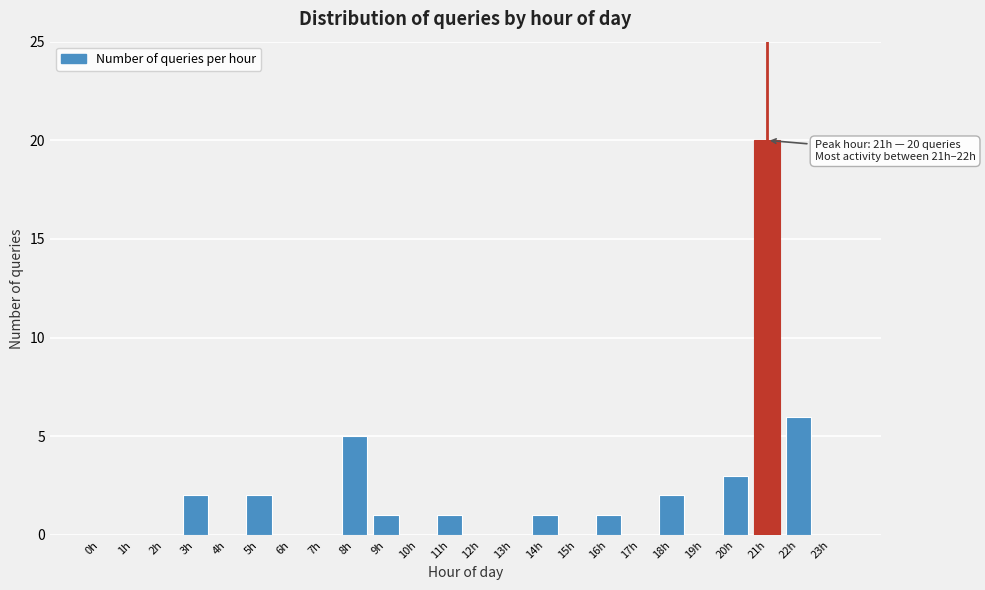

Reading right to left, extract all data points from this chart.

23h=0	22h=6	21h=20	20h=3	19h=0	18h=2	17h=0	16h=1	15h=0	14h=1	13h=0	12h=0	11h=1	10h=0	9h=1	8h=5	7h=0	6h=0	5h=2	4h=0	3h=2	2h=0	1h=0	0h=0